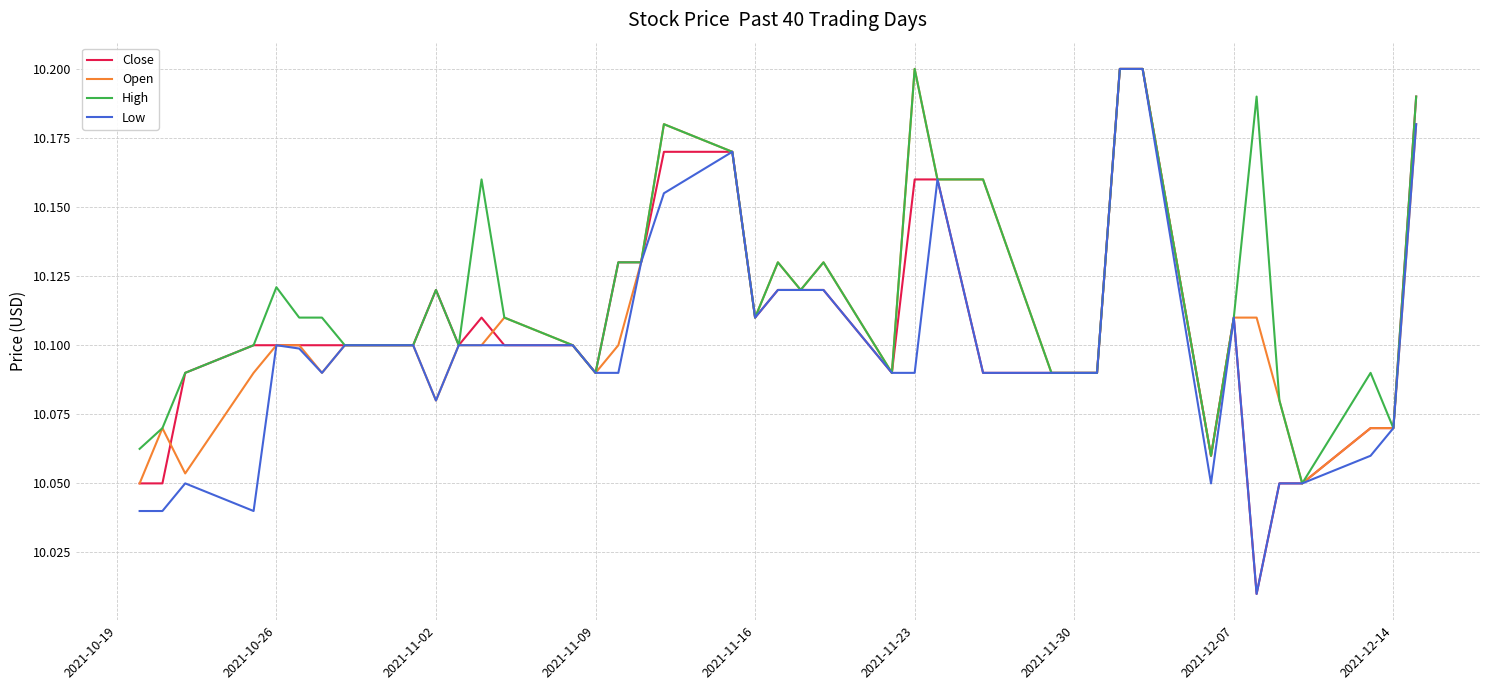

Which series has the largest total across all categories?

High